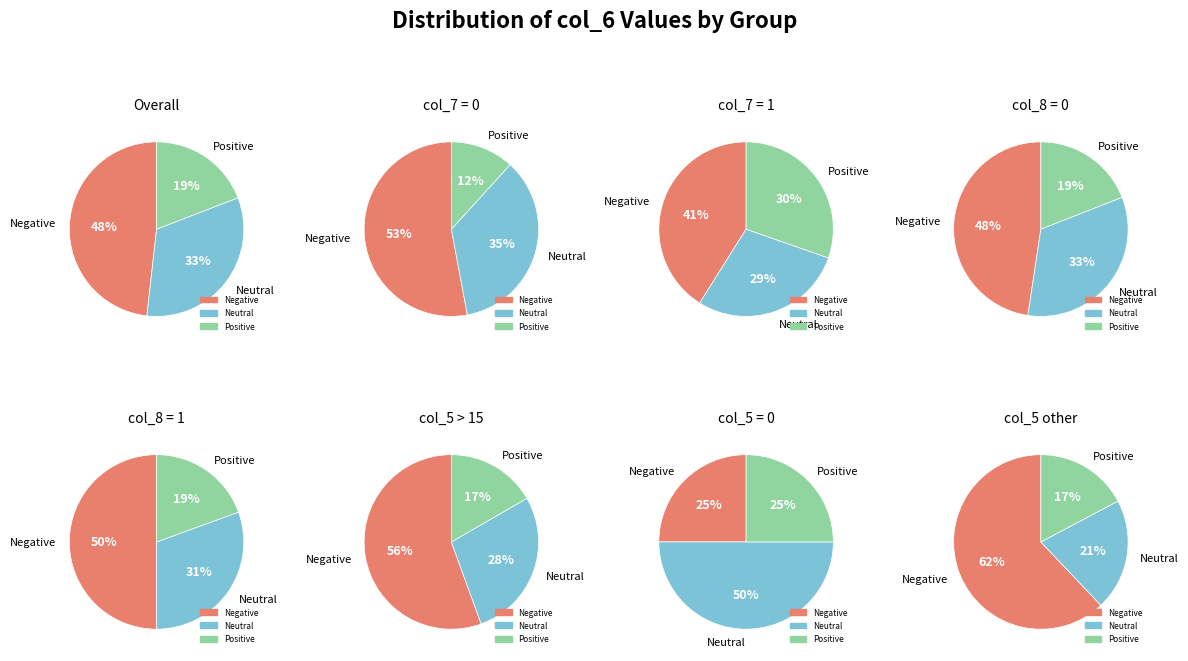

What is the total percentage of -1 and 1?

67.4%